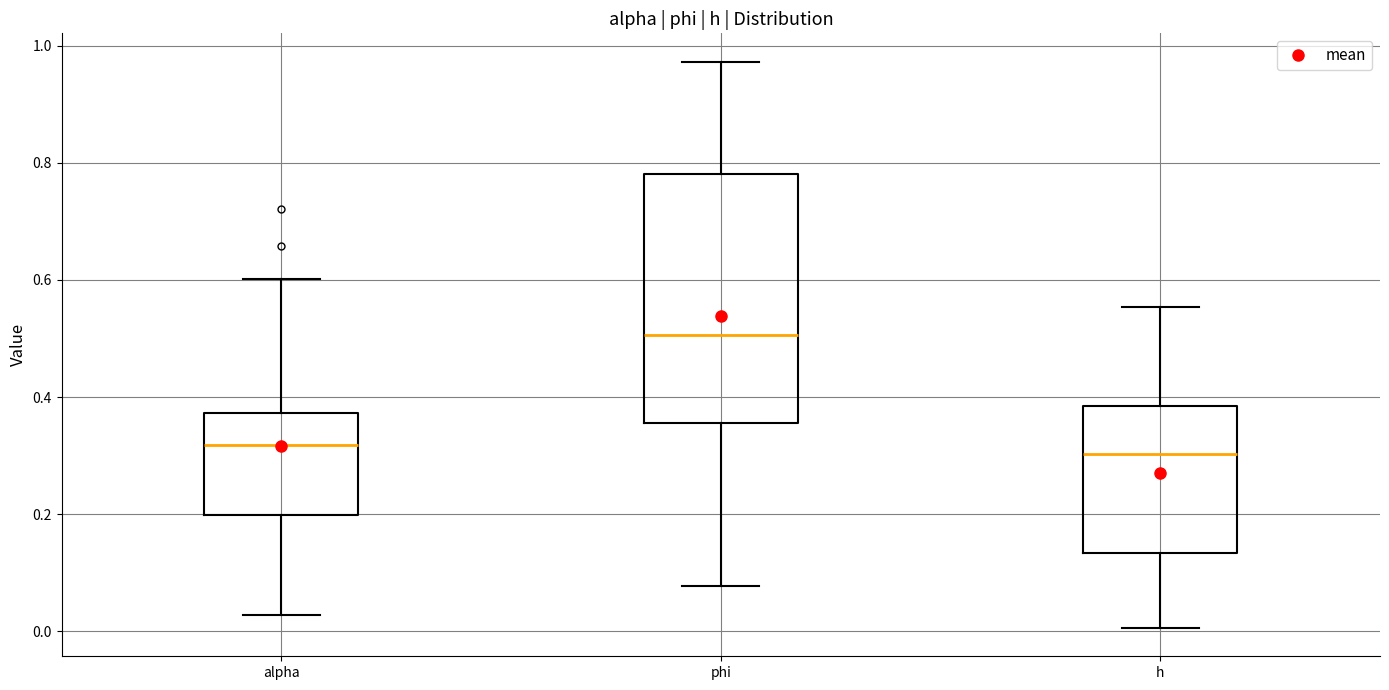

Which box is the tallest, from its lower edge to its upper edge?

phi